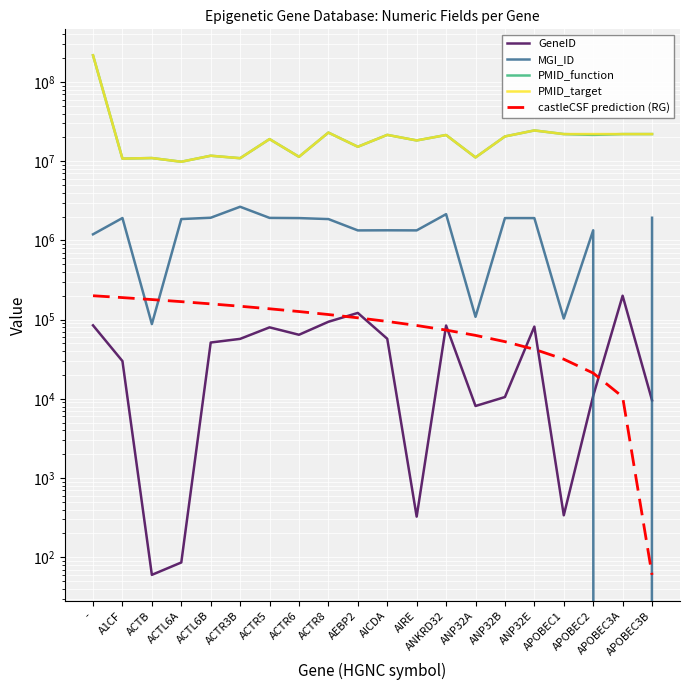

What is the label of the 2nd point from the left?

A1CF